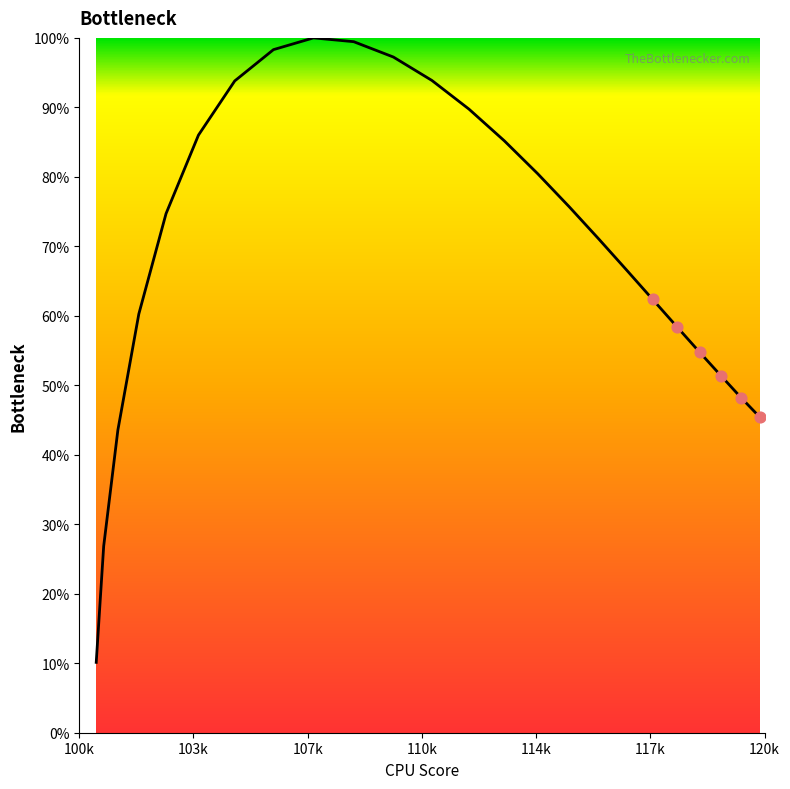

What is the smallest value displayed?

10.1